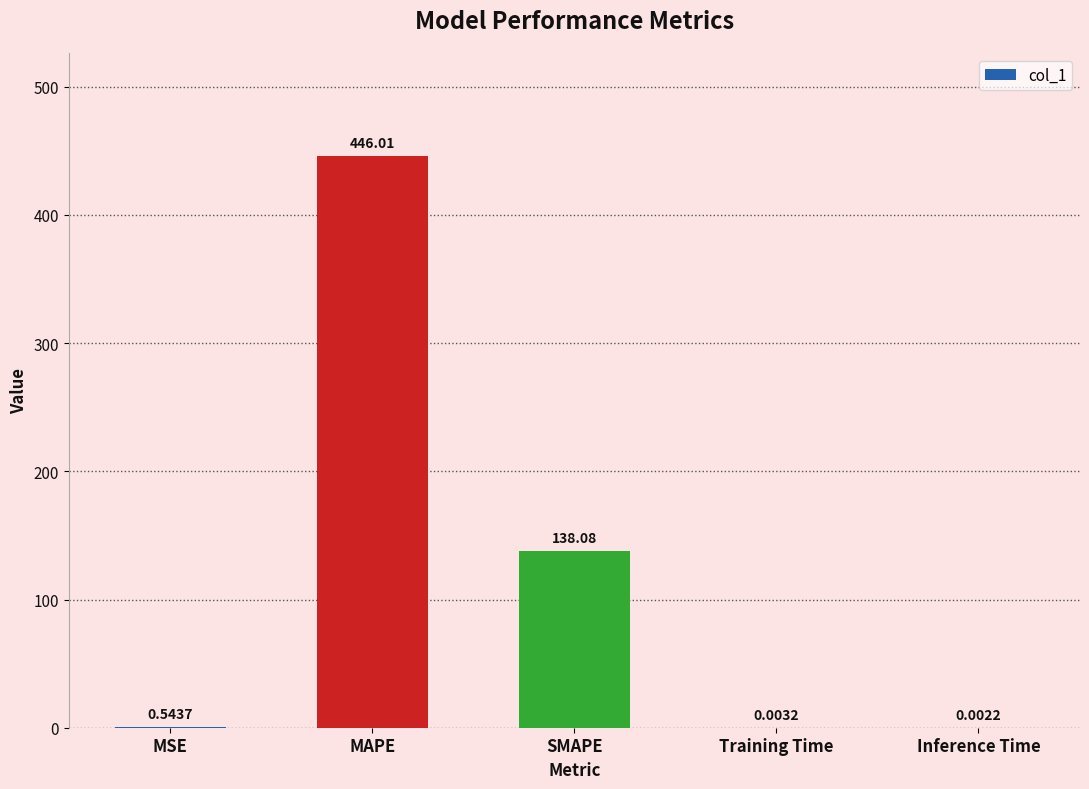

Which has a higher value, Training Time or SMAPE?

SMAPE